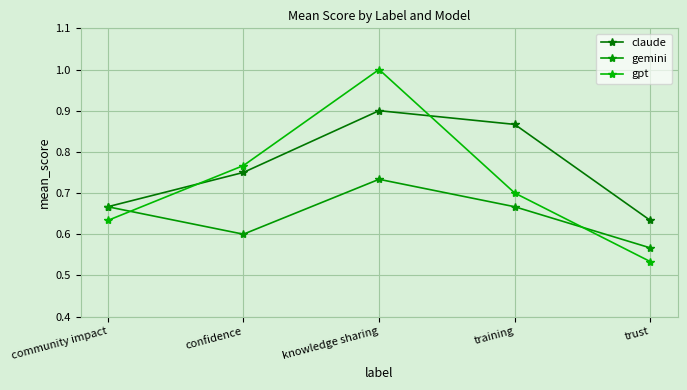

Where is claude nearest to the value 0?

trust